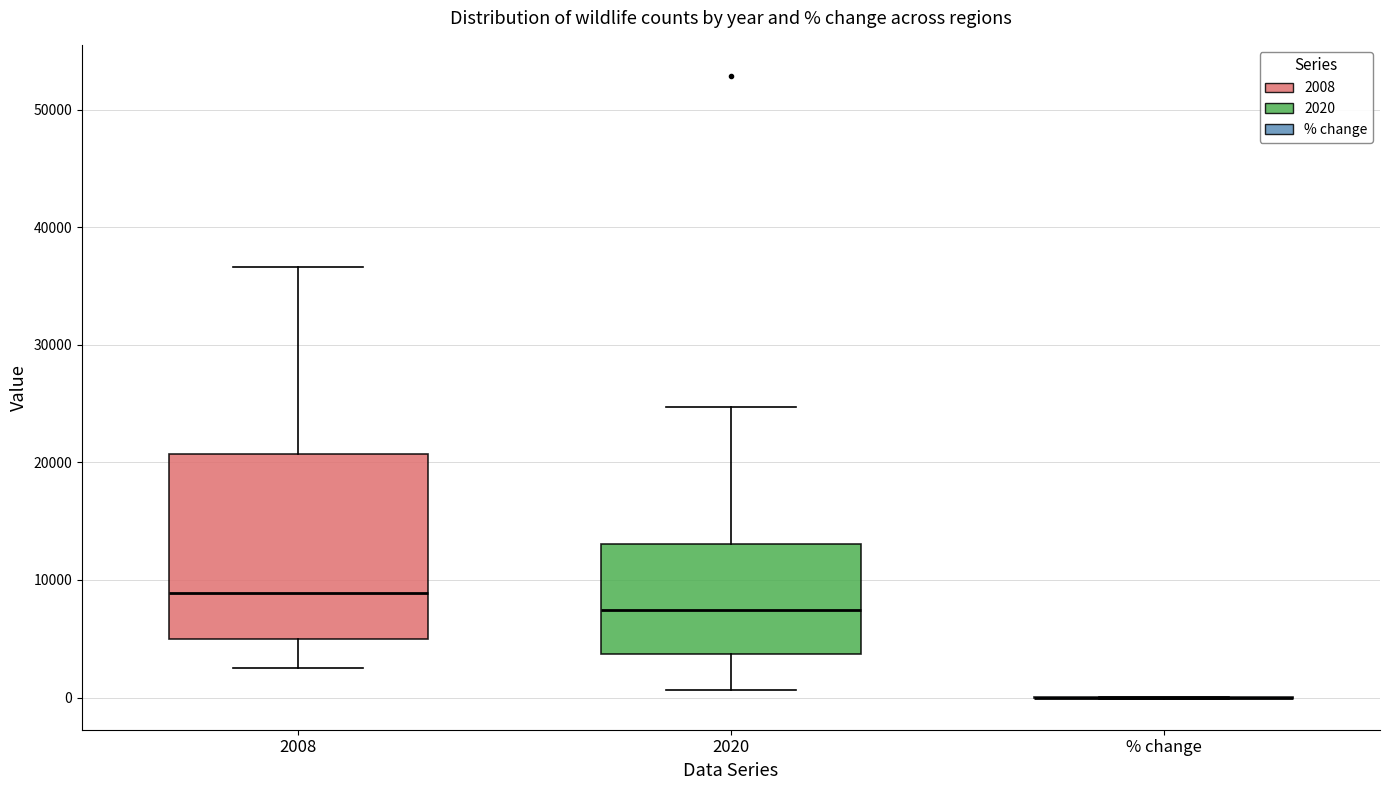

Comparing the boxes themselves (not the whiskers), which one is the tallest?

2008